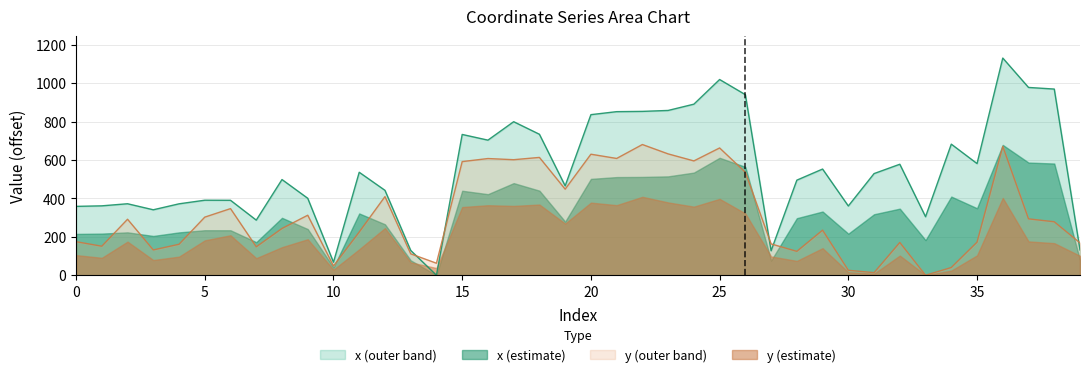

At which label is x closest to 566?

29